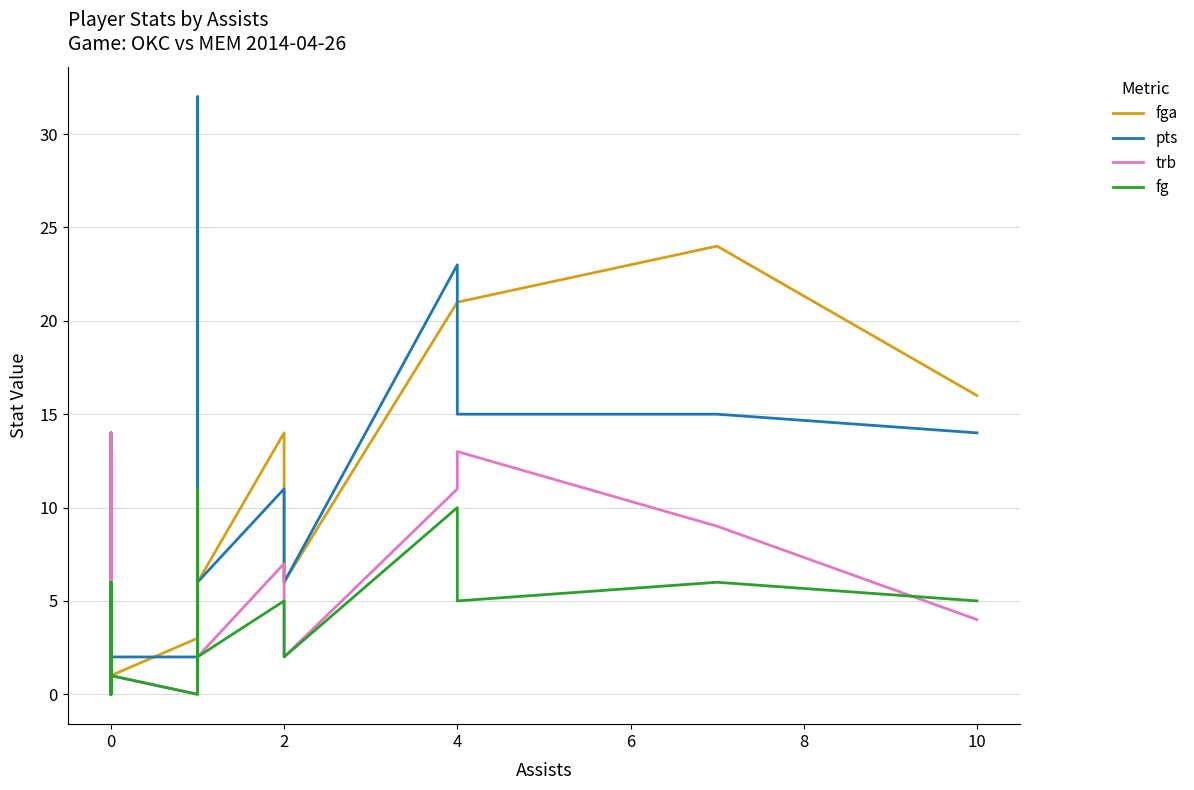

How many interior local valleys does the fg series have?

6